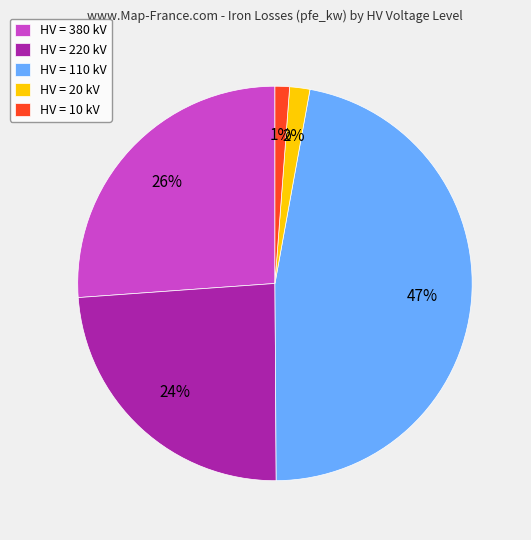

Count the number of slices in the pie.

5